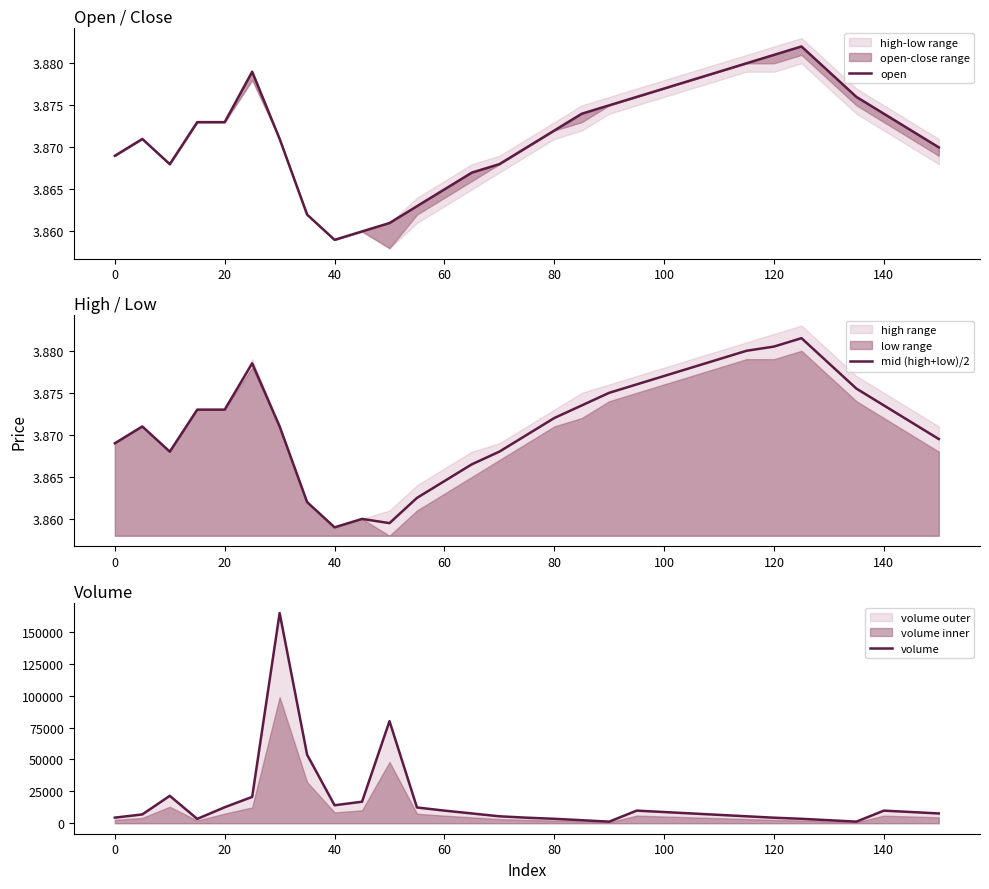

In volume, how many points are lower than both neighbors (excluding endpoints)?

4